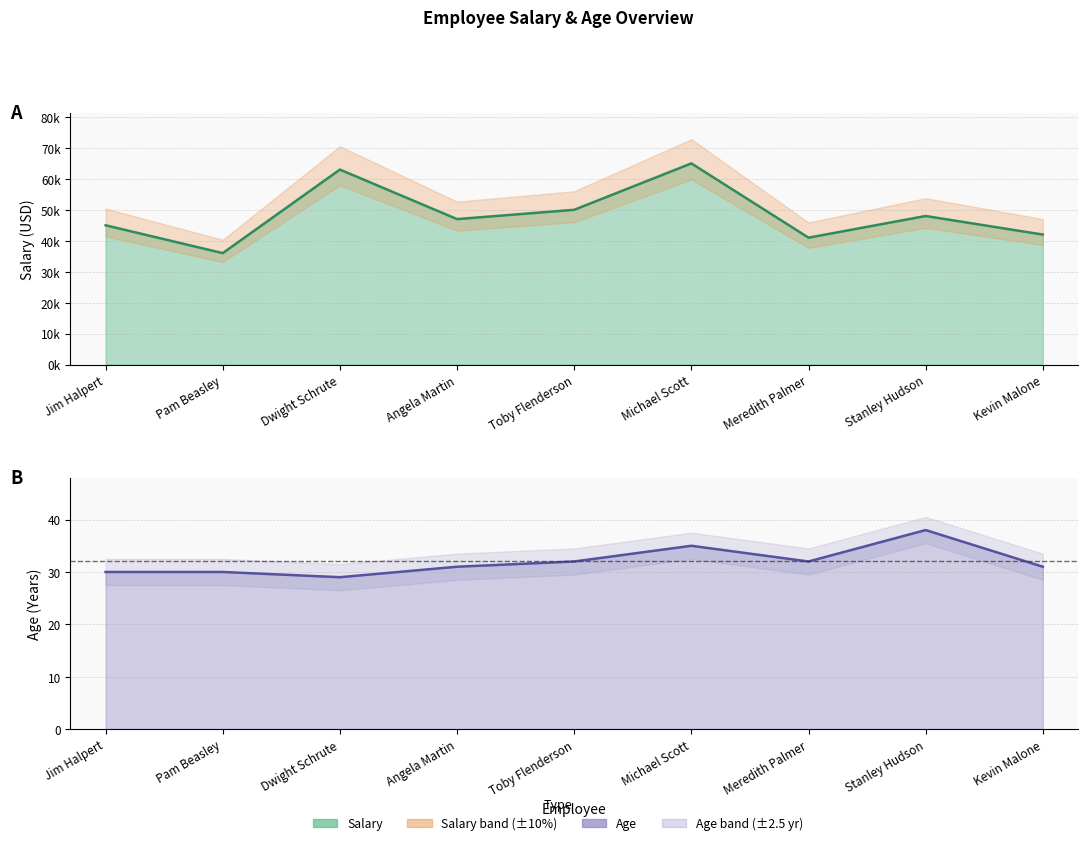

Is it true that Age equals 14 at Stanley Hudson?

False